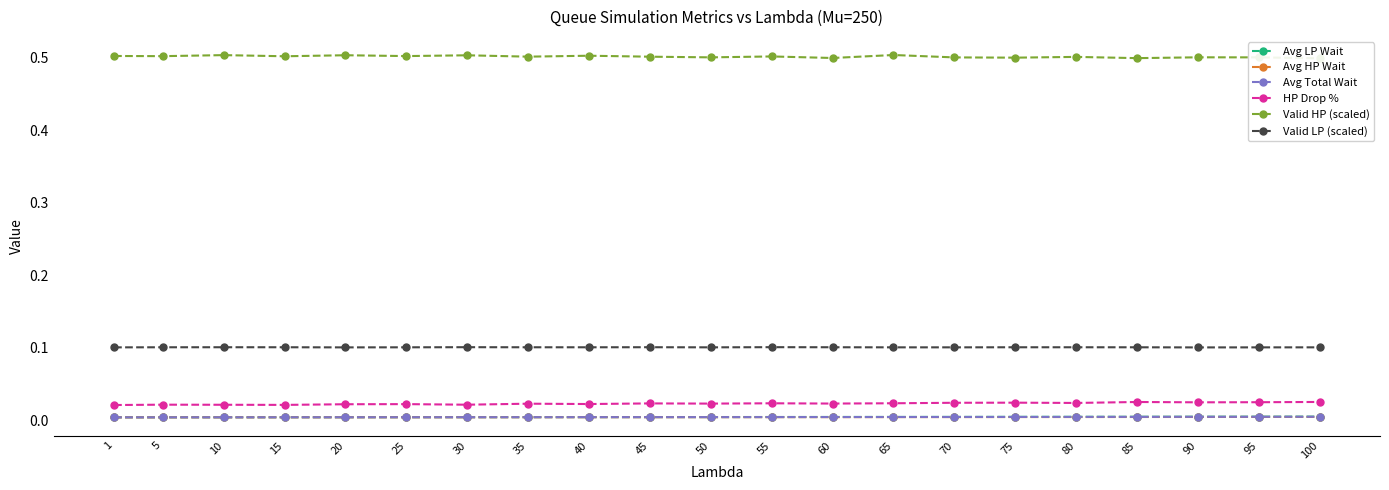

List the labels in order of Avg LP Wait value, smallest first.

1, 5, 10, 15, 20, 25, 30, 35, 40, 45, 50, 55, 60, 65, 70, 75, 80, 85, 90, 95, 100